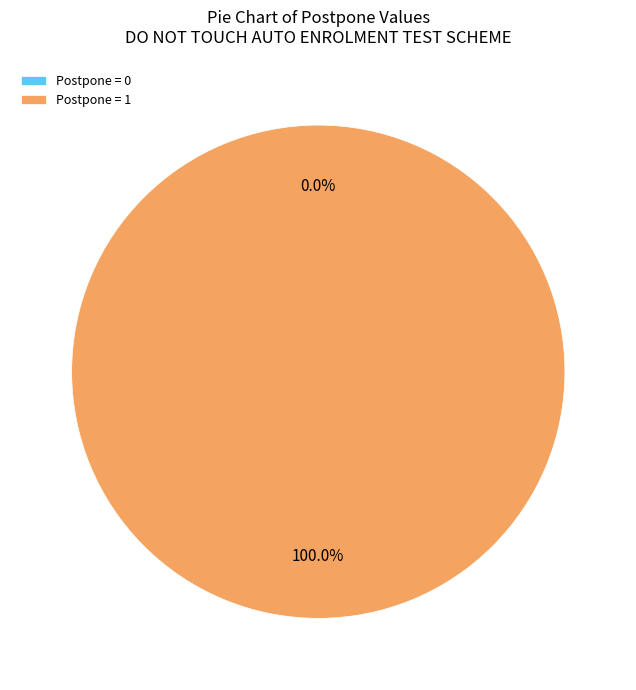

Is it true that DO NOT TOUCH AUTO ENROLMENT TEST SCHEME (Postpone=0) is 9% of the pie?

False